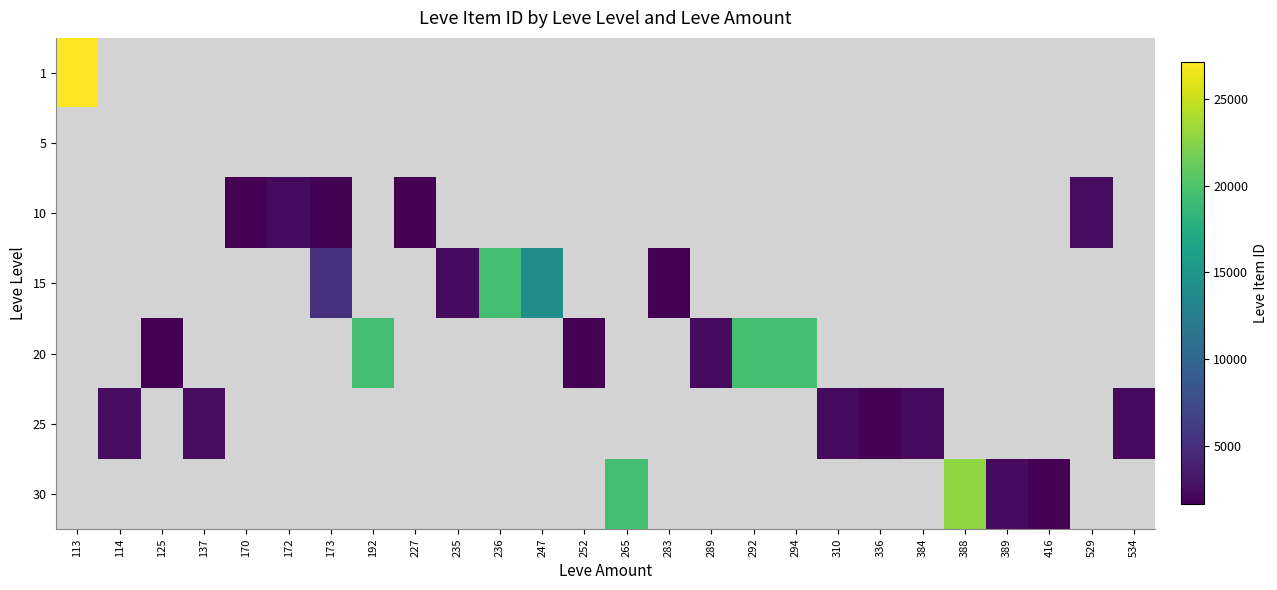

Count the number of data series in this chart.

7